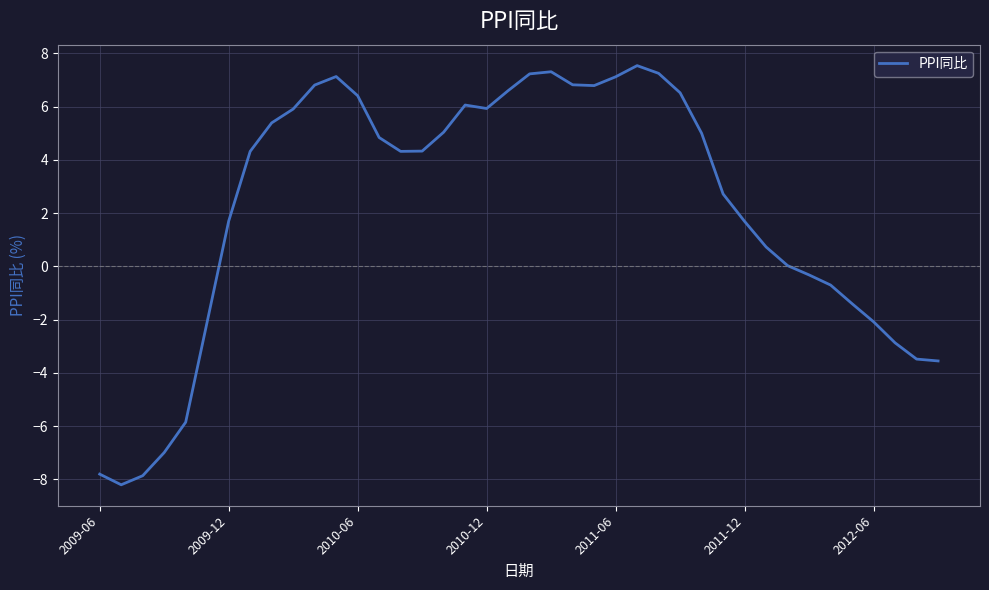

What is the difference between the maximum and minimum values?

15.7